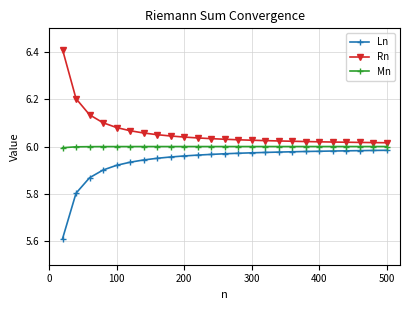

Which series has the largest total across all categories?

Rn